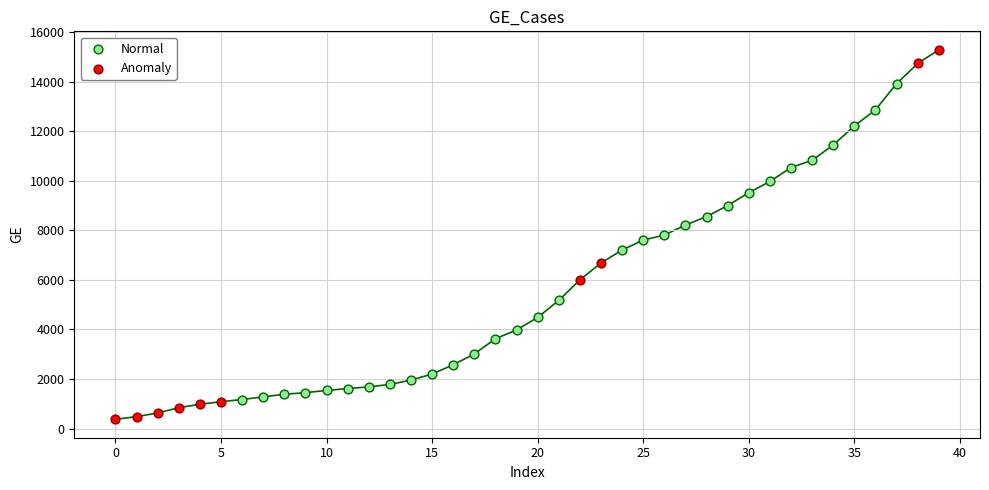

Which series has the largest Y range (max minus min)?

Anomaly